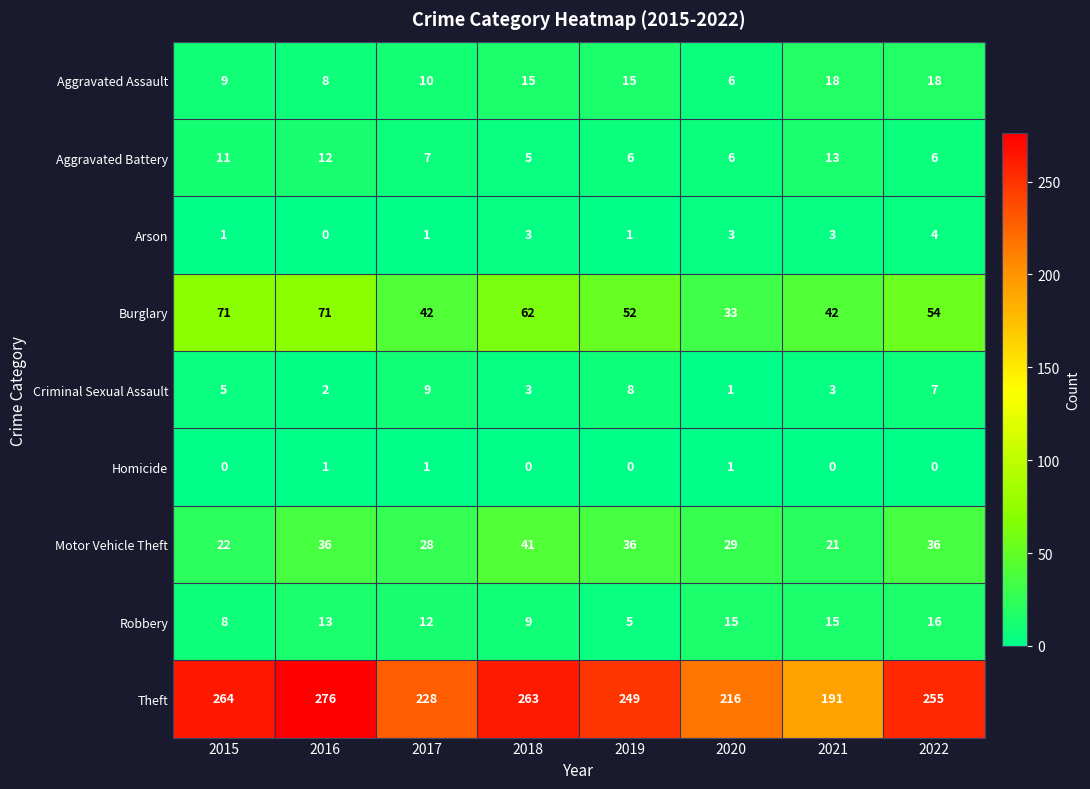

List the series in order of their peak value, lowest first.

Homicide, Arson, Criminal Sexual Assault, Aggravated Battery, Robbery, Aggravated Assault, Motor Vehicle Theft, Burglary, Theft